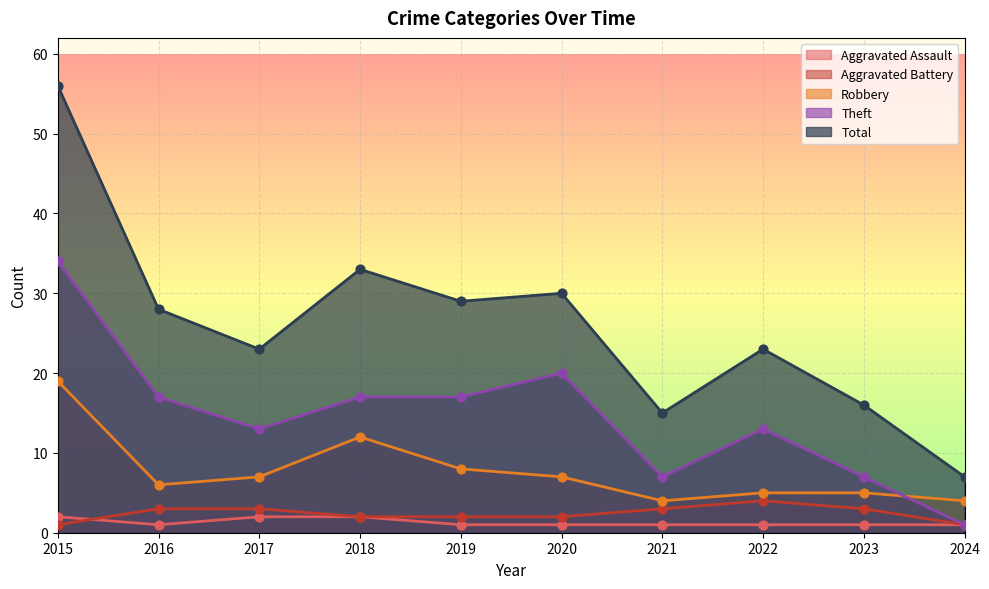

At which category is the sum across all series the highest?

2015